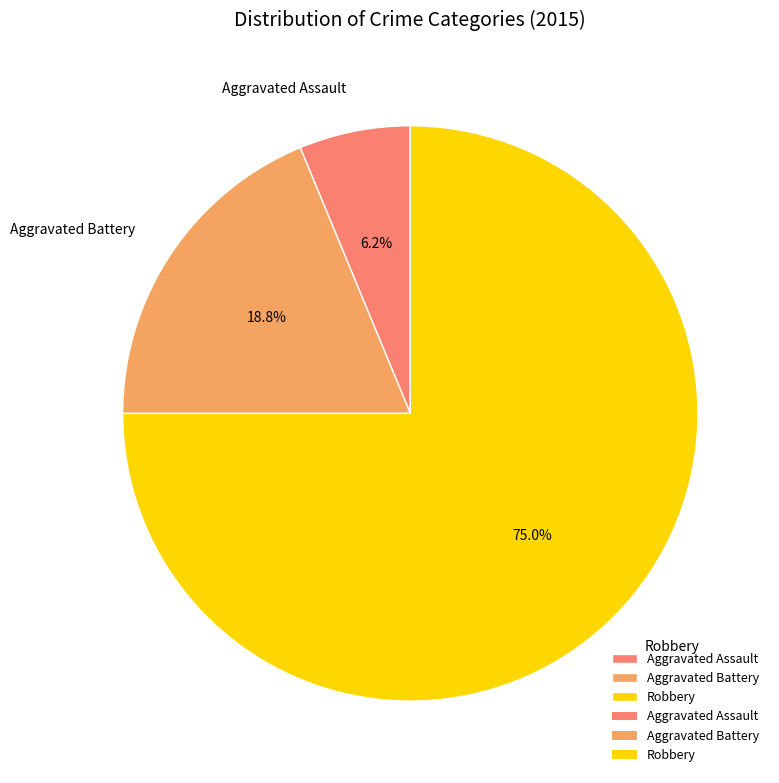

Between Robbery and Aggravated Battery, which is larger?

Robbery